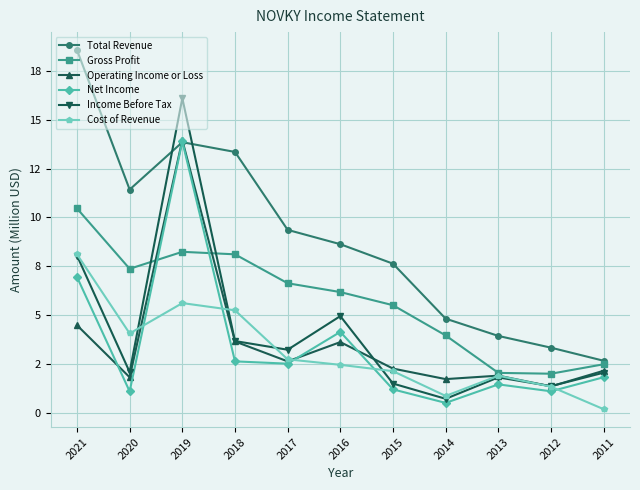

What is the sum of the Total Revenue values at 2018 and 2017?

22.7